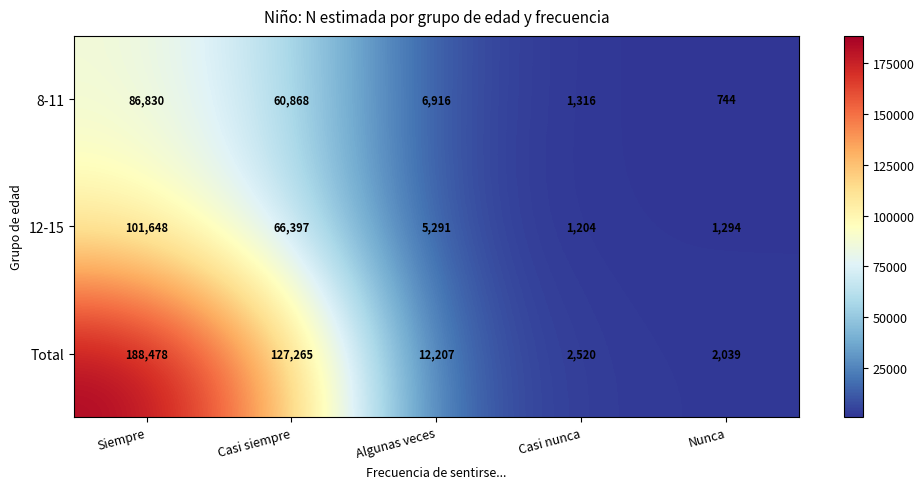

How many values in the 12-15 series are below 5291?

2